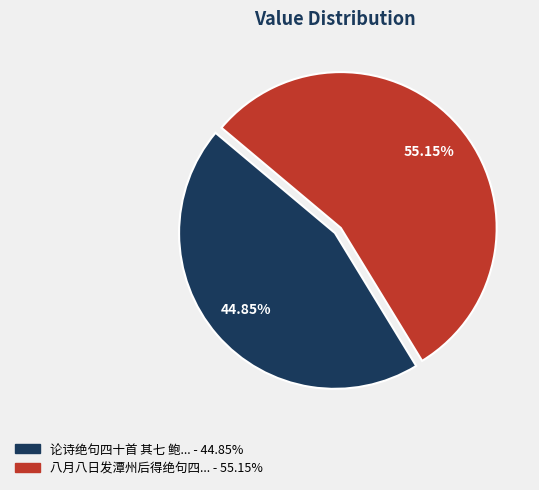

Is there any slice that represents more than half of the pie?

Yes